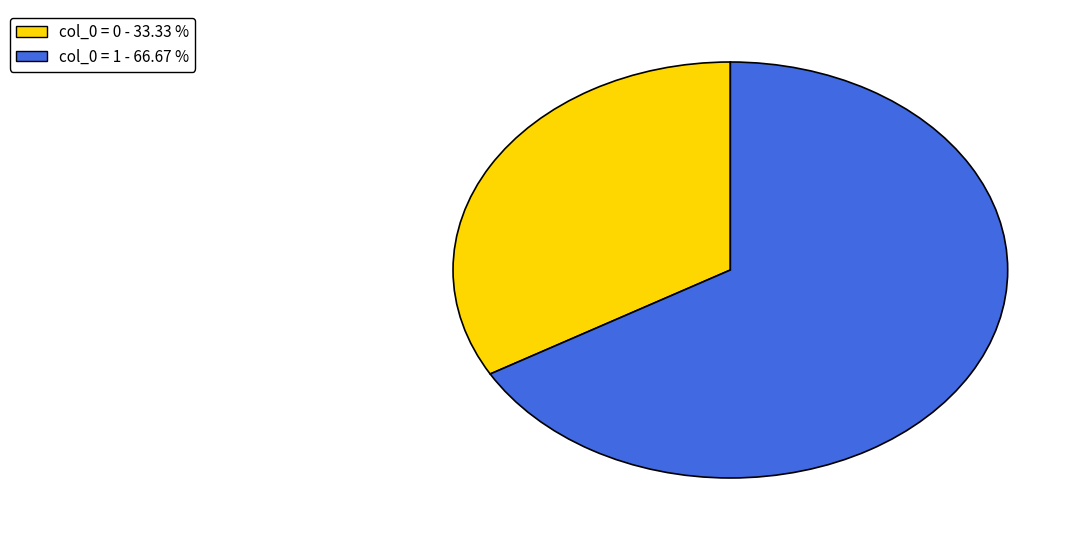

Count the number of slices in the pie.

2